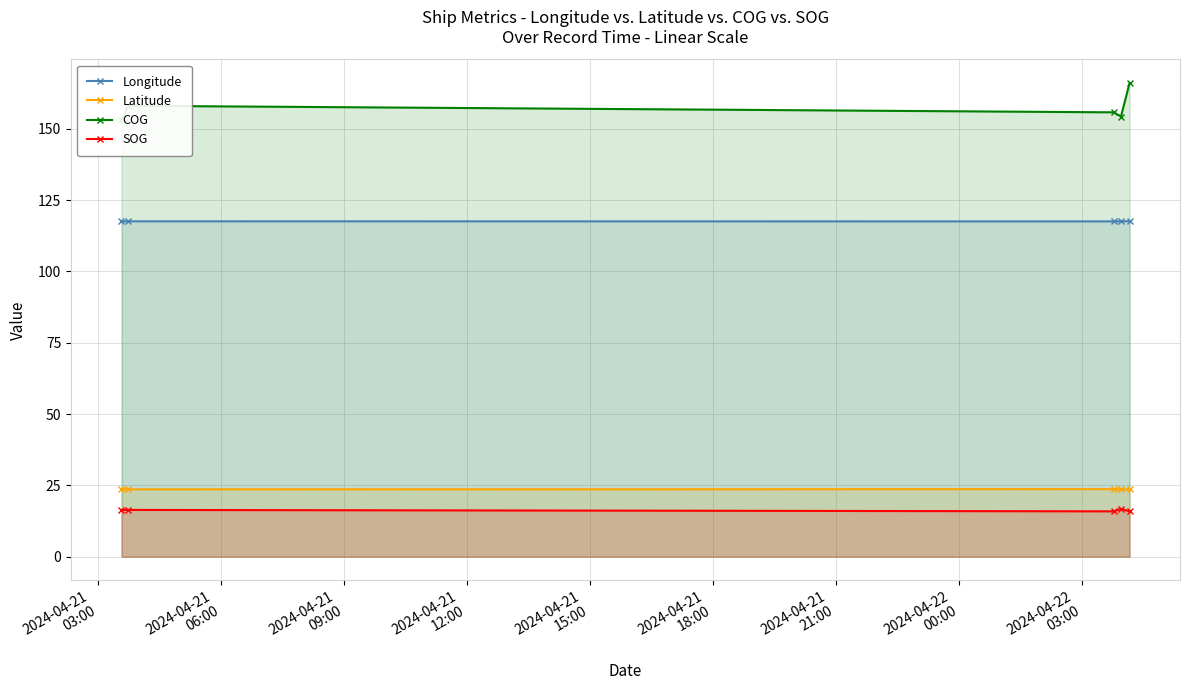

What is the lowest value of the Latitude series?

23.6